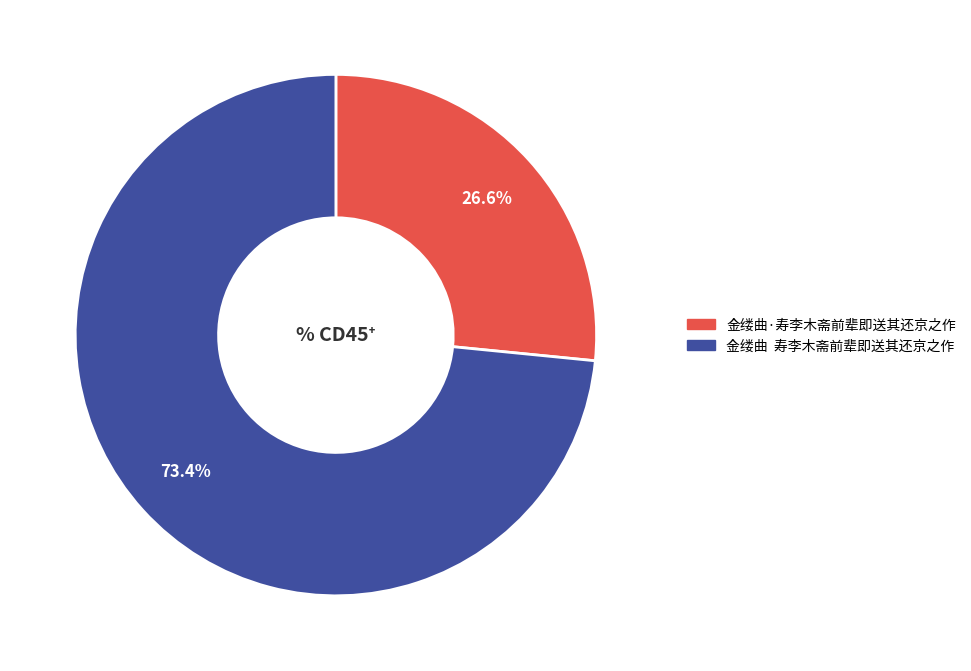

Combined, what portion of the pie is 金缕曲·寿李木斋前辈即送其还京之作 and 金缕曲 寿李木斋前辈即送其还京之作?

100.0%